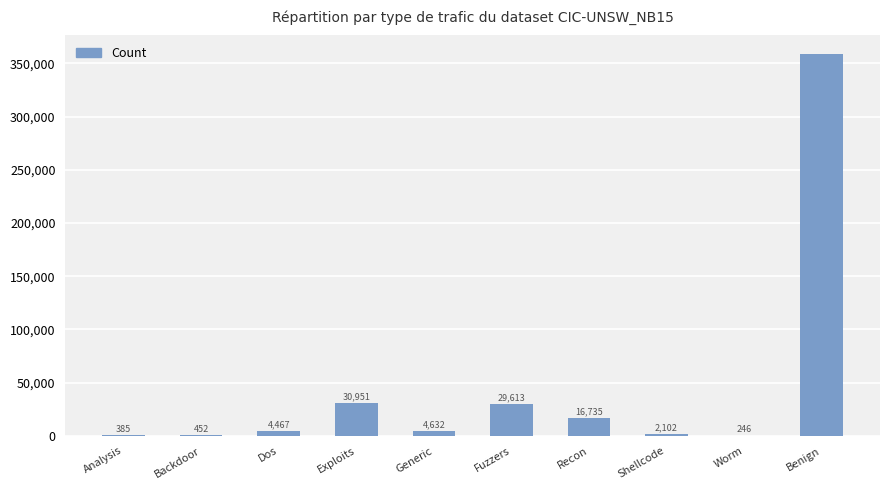

What is the change in value from Shellcode to Benign?

+356230